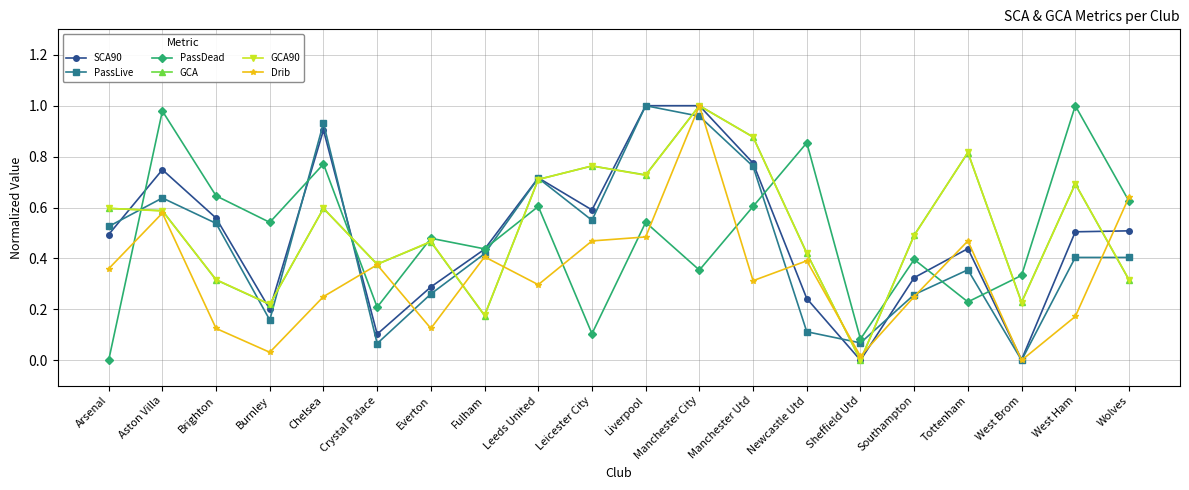

At which label is GCA90 closest to 0?

Sheffield Utd